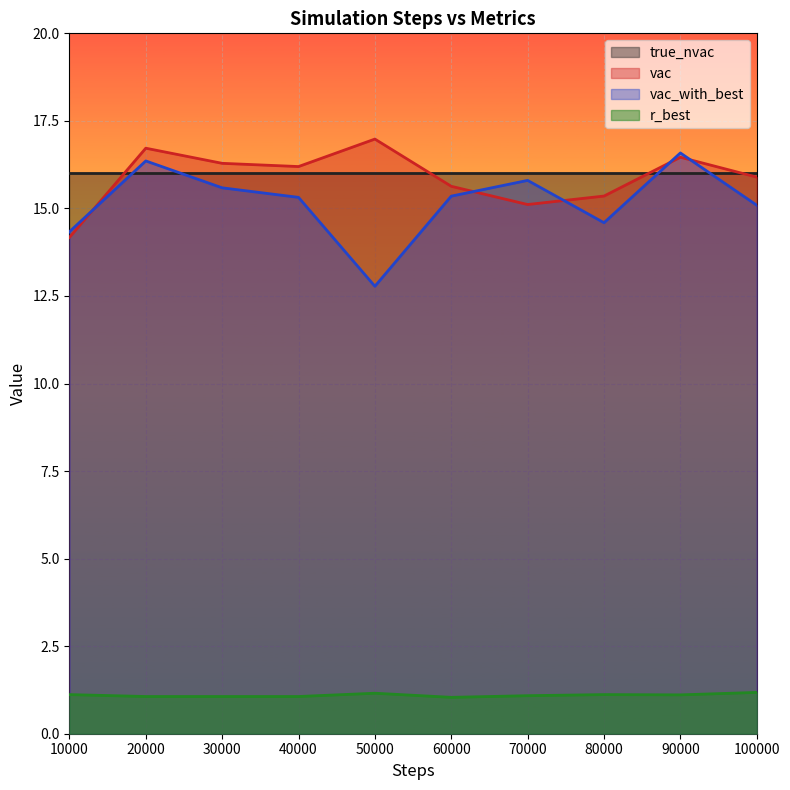

The vac series shows 21.6 at 3. True or false?

False